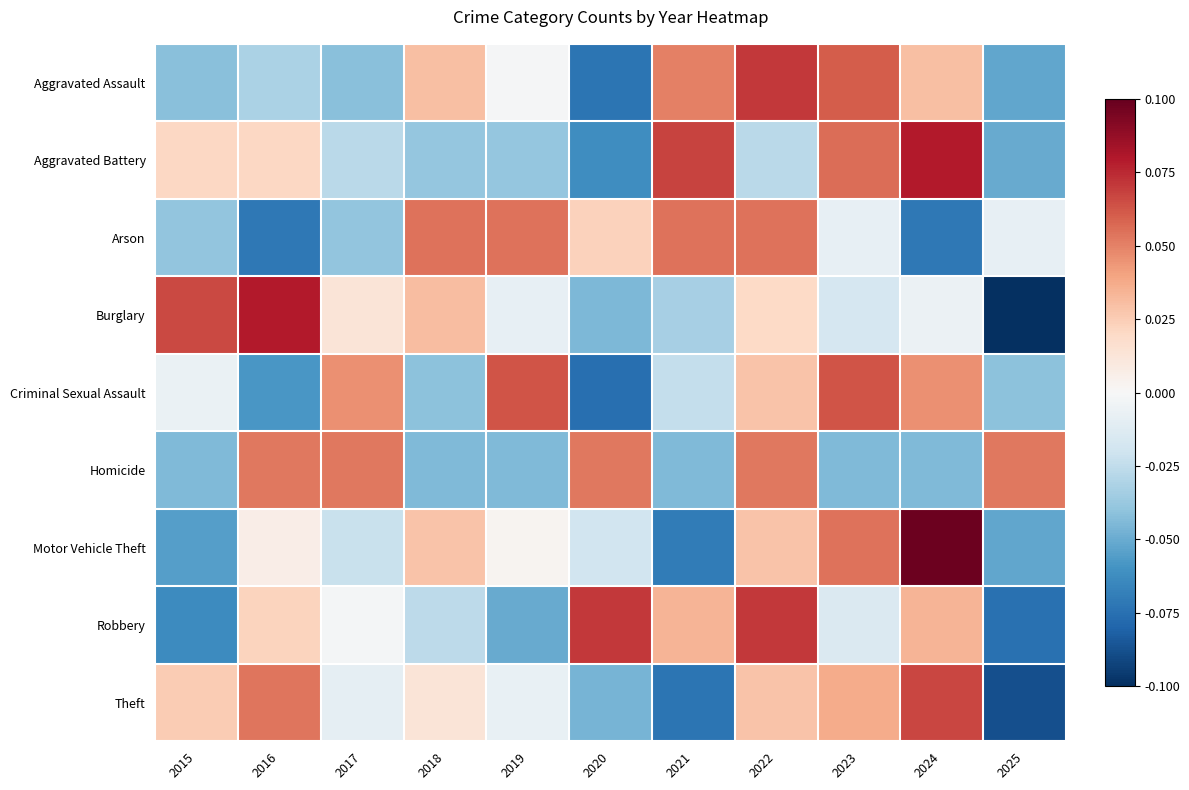

At how many categories does at least one series exceed 0?

11